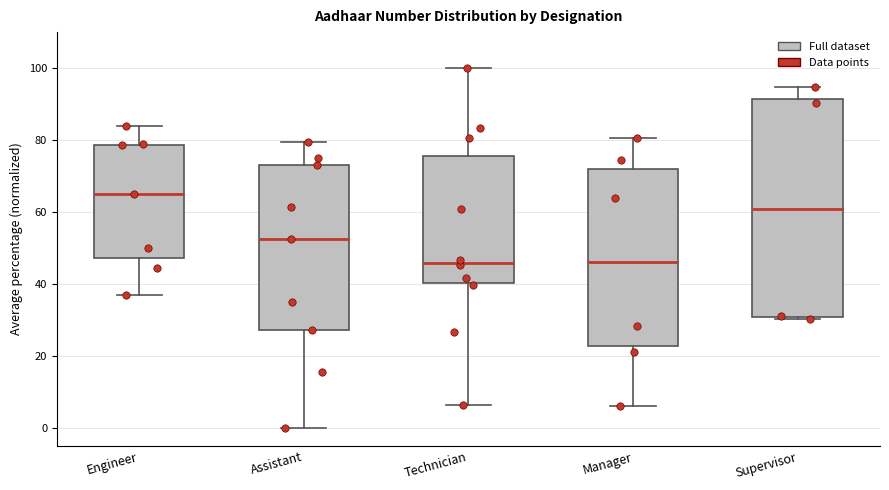

Reading left to right, read every box against the y-axis: the position of its median line, the range the box covers, and the ends of its whiskers. The values are not printed on the chart, so give them approximately, as read against the axis.

Engineer: median 66, box 48 to 78, whiskers 36 to 84
Assistant: median 52, box 28 to 74, whiskers 0 to 80
Technician: median 46, box 40 to 76, whiskers 6 to 100
Manager: median 46, box 22 to 72, whiskers 6 to 80
Supervisor: median 60, box 30 to 92, whiskers 30 (just below the box's lower edge) to 94